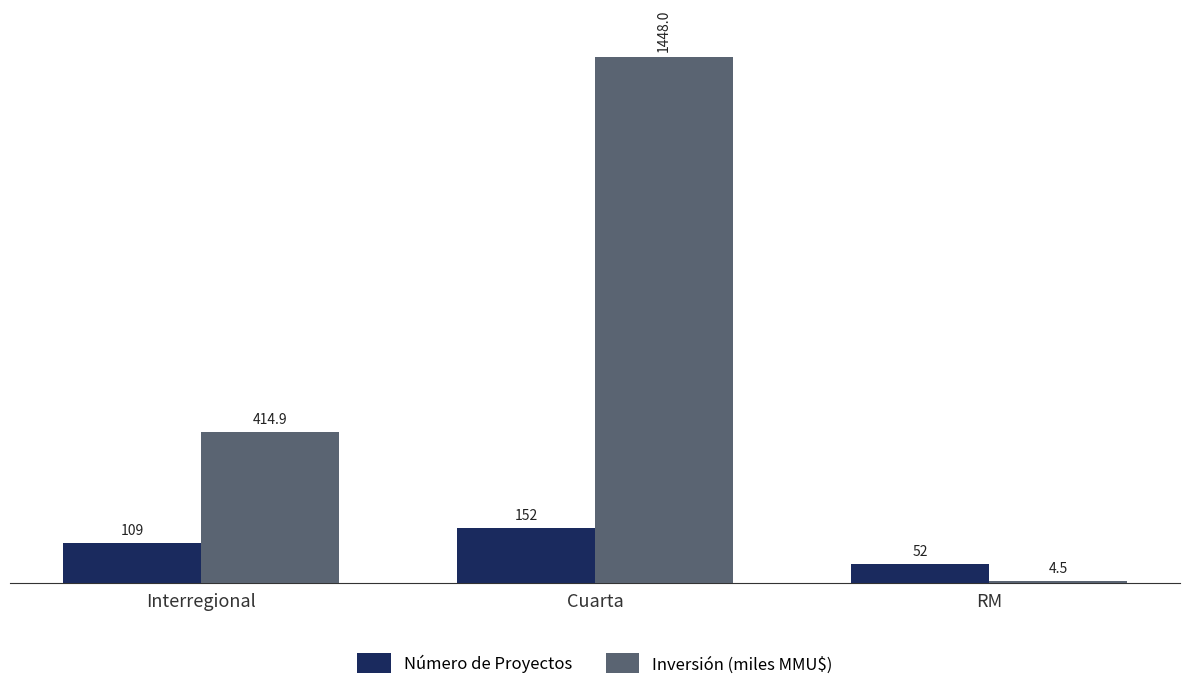

What value does the Número de Proyectos series have at RM?

52.0